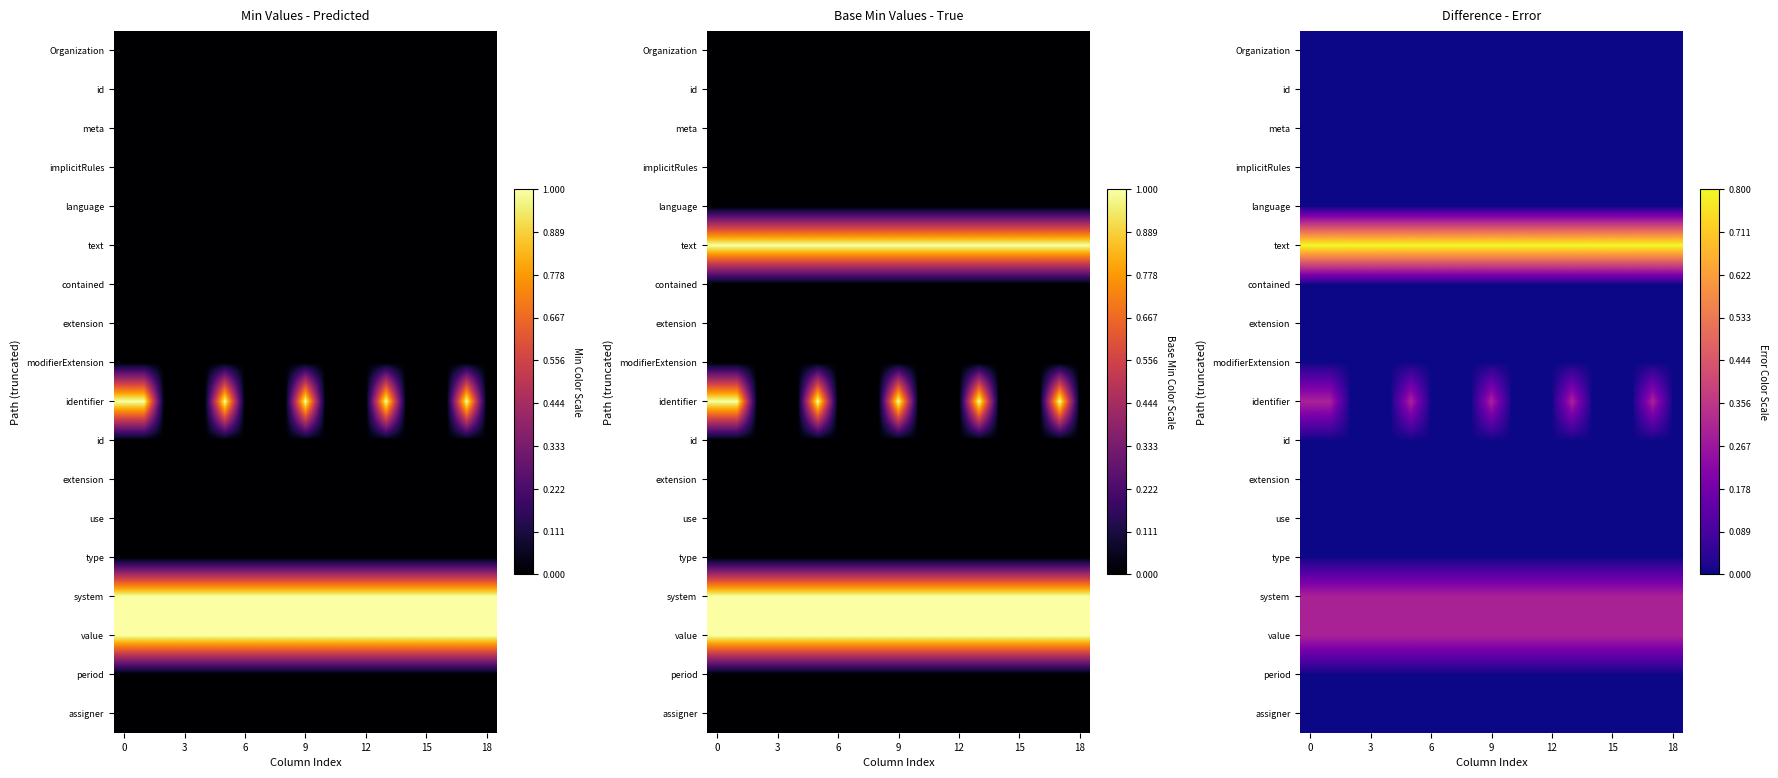

Between 9 and 0, which is larger?

9